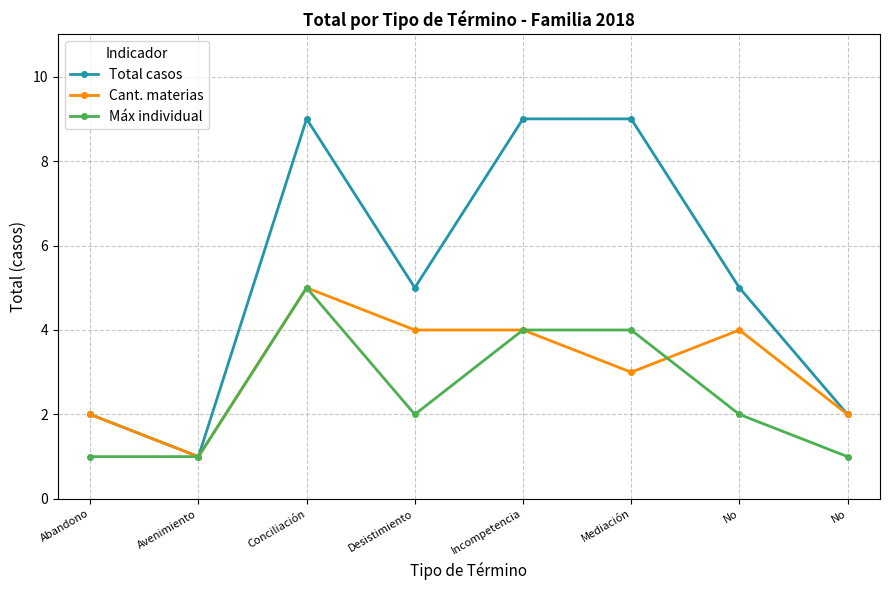

The Máx individual series shows 4 at Incompetencia. True or false?

True